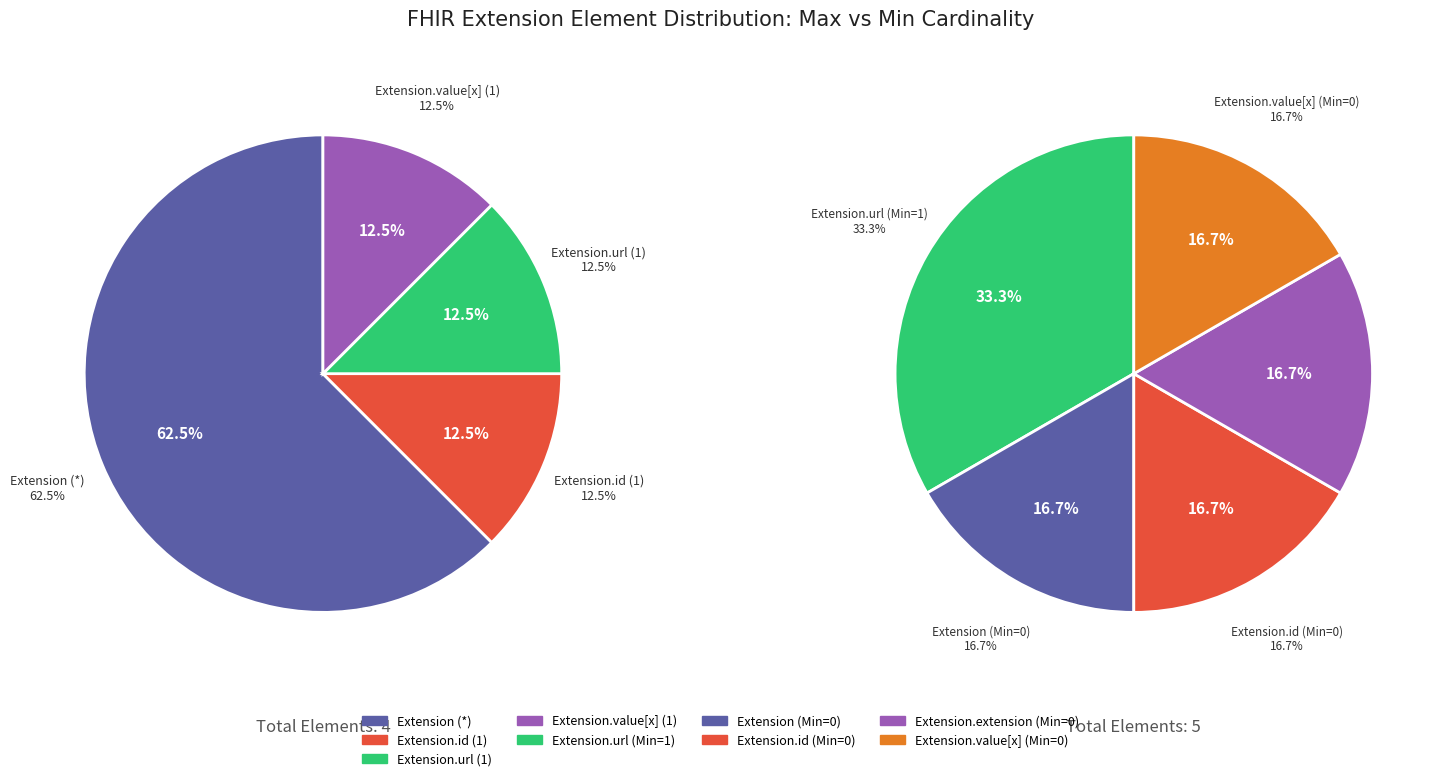

Which category has the smallest portion of the pie?

Extension